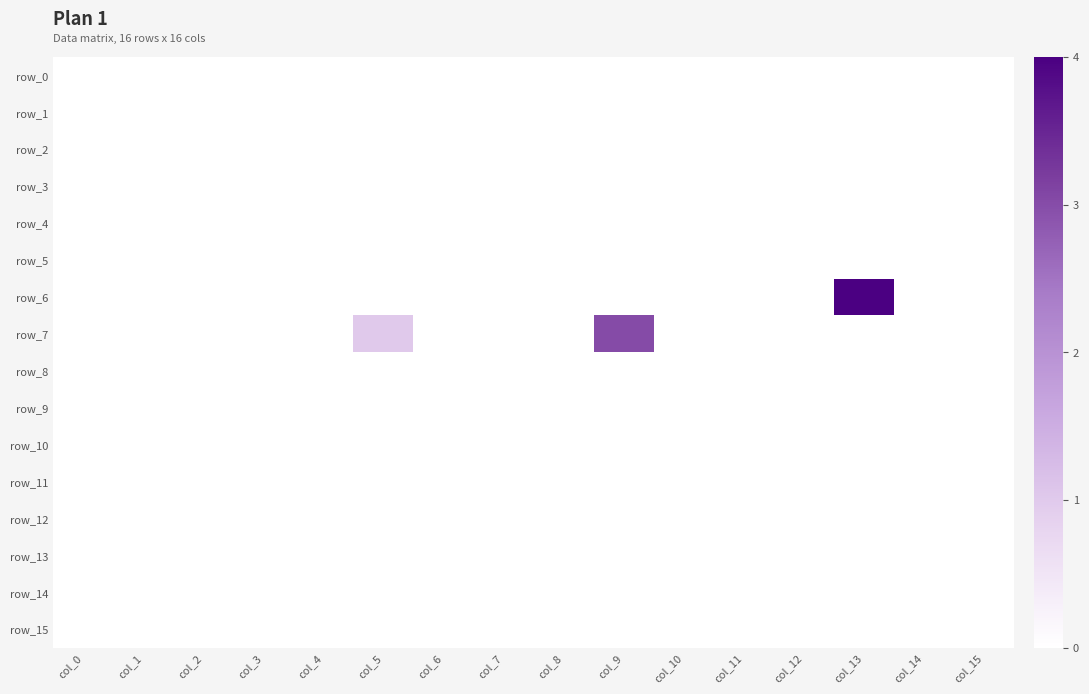

At how many categories does at least one series exceed 3?

1